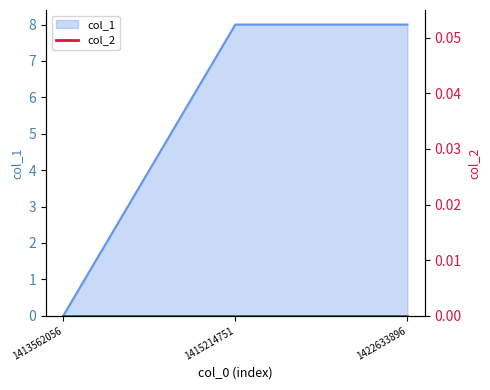

What is the average value?

5